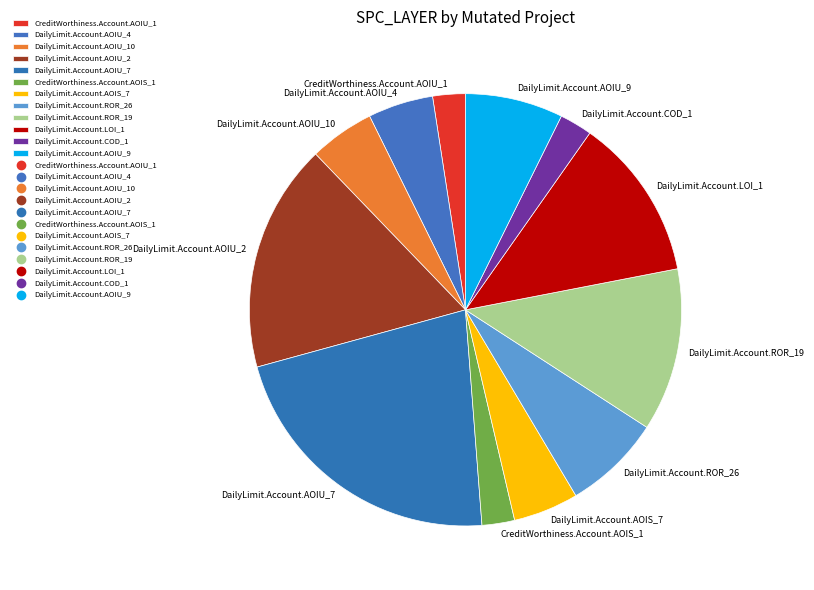

Count the number of slices in the pie.

12